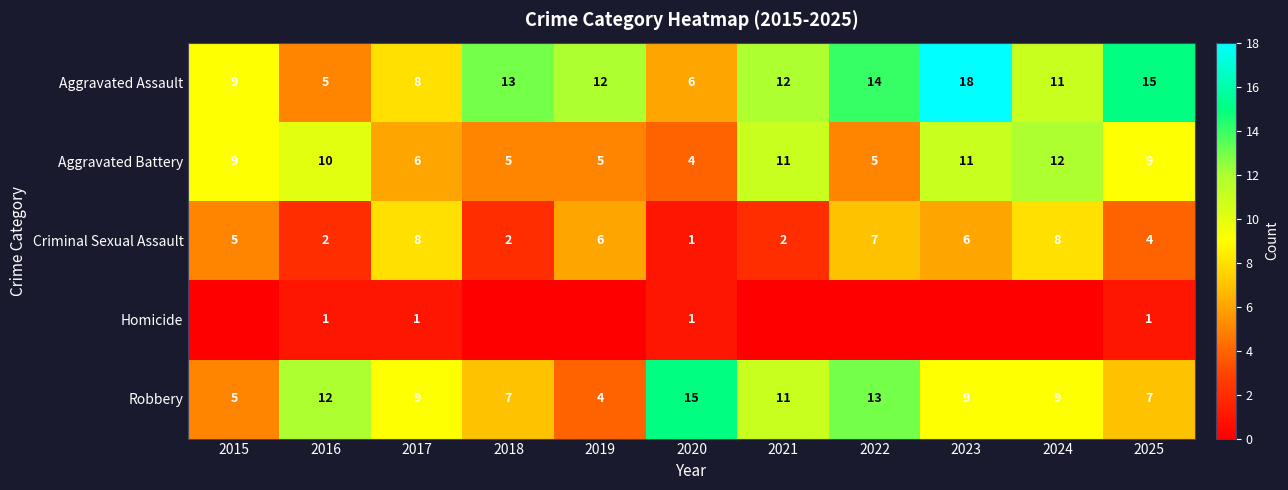

The value of Aggravated Battery at 2024 is 12. True or false?

True